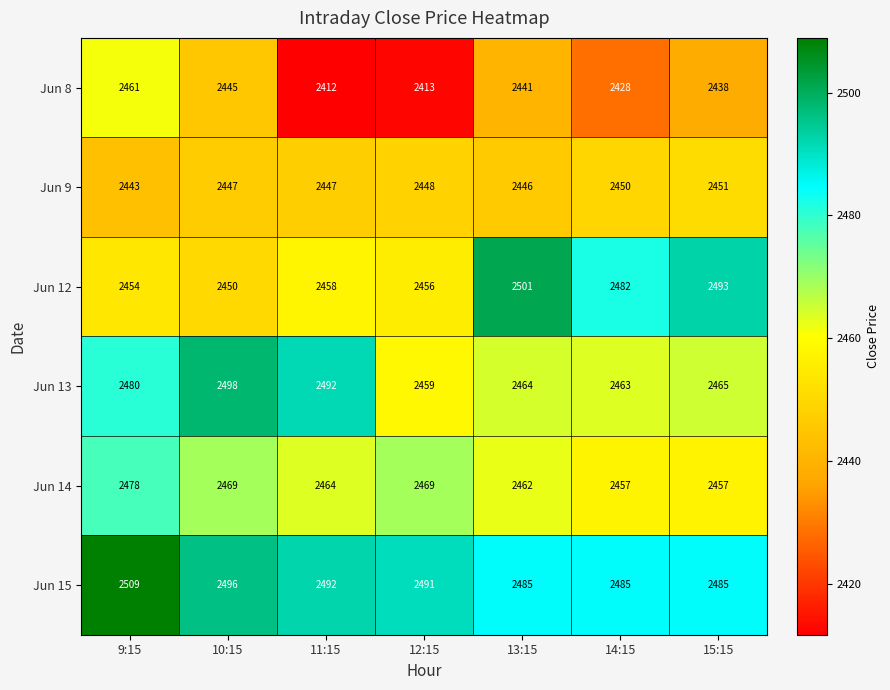

Where is Jun 13 nearest to the value 2478?

9:15